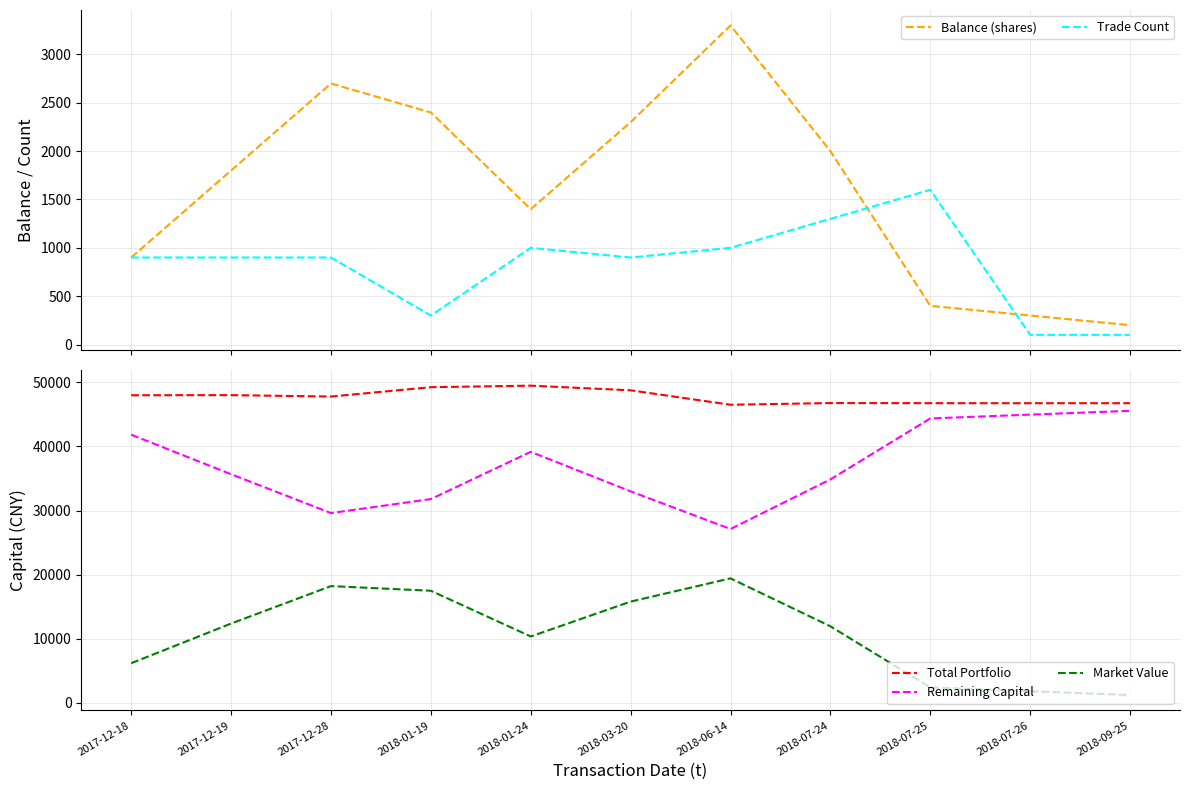

Rank the categories by Trade Count value from highest to lowest.

2018-07-25, 2018-07-24, 2018-01-24, 2018-06-14, 2017-12-18, 2017-12-19, 2017-12-28, 2018-03-20, 2018-01-19, 2018-07-26, 2018-09-25